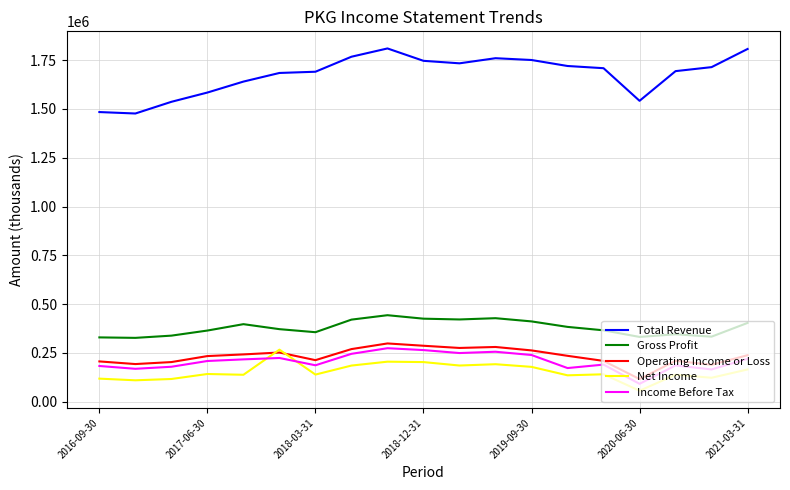

Which series has the widest spread of values?

Total Revenue